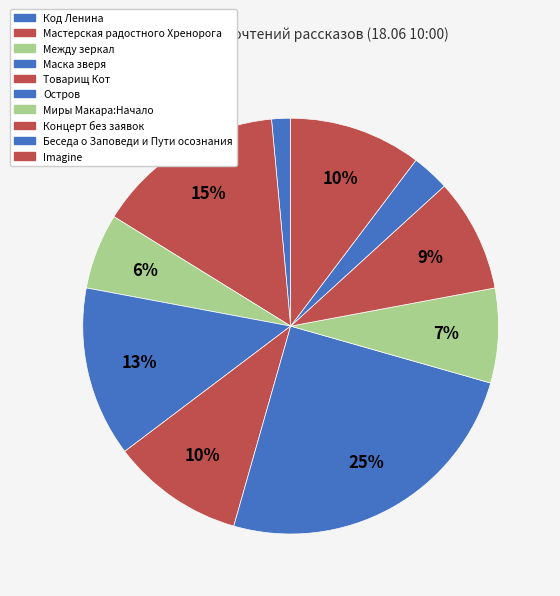

How many segments does this pie chart have?

10